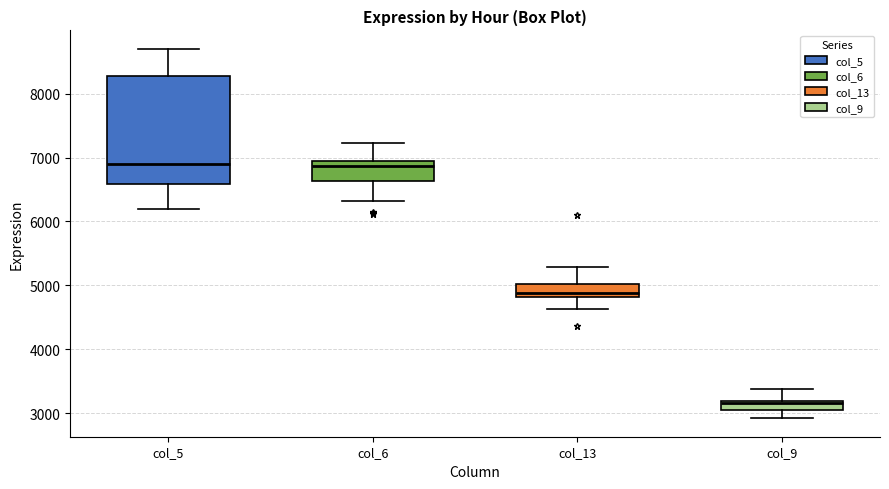

Reading left to right, read every box against the y-axis: the position of its median line, the range the box covers, and the ends of its whiskers. The values are not printed on the chart, so give them approximately, as read against the axis.

col_5: median 6900, box 6600 to 8300, whiskers 6200 to 8700
col_6: median 6900, box 6600 to 7000, whiskers 6300 to 7200
col_13: median 4900, box 4800 to 5000, whiskers 4600 to 5300
col_9: median 3200 (just below the box's upper edge), box 3000 to 3200, whiskers 2900 to 3400